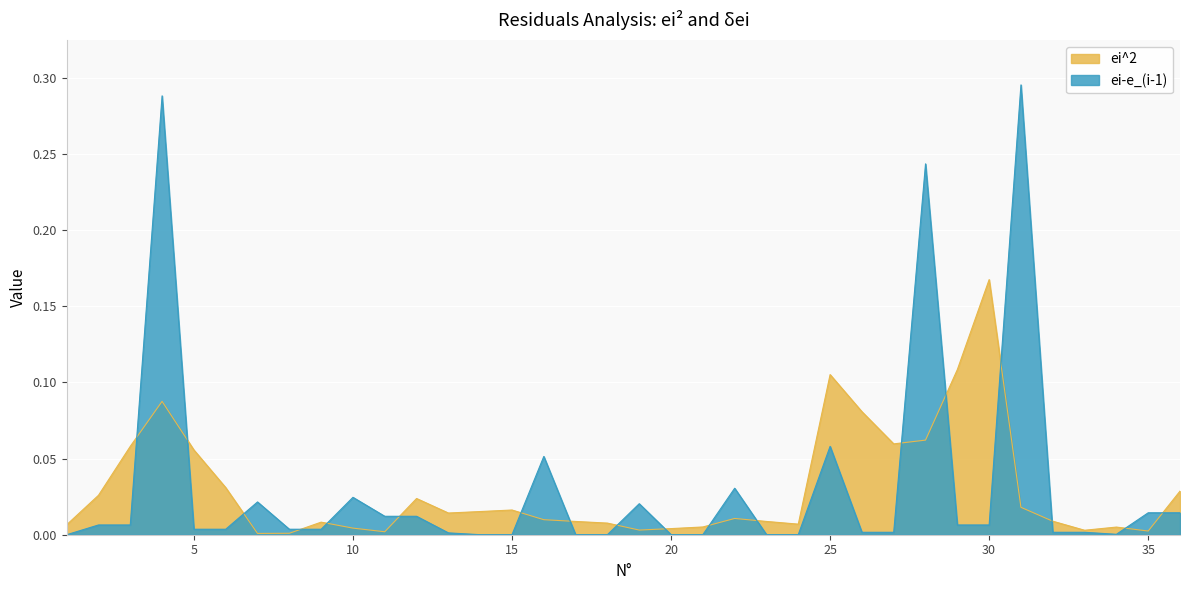

List the series in order of their overall mean, highest first.

ei-e_(i-1), ei^2